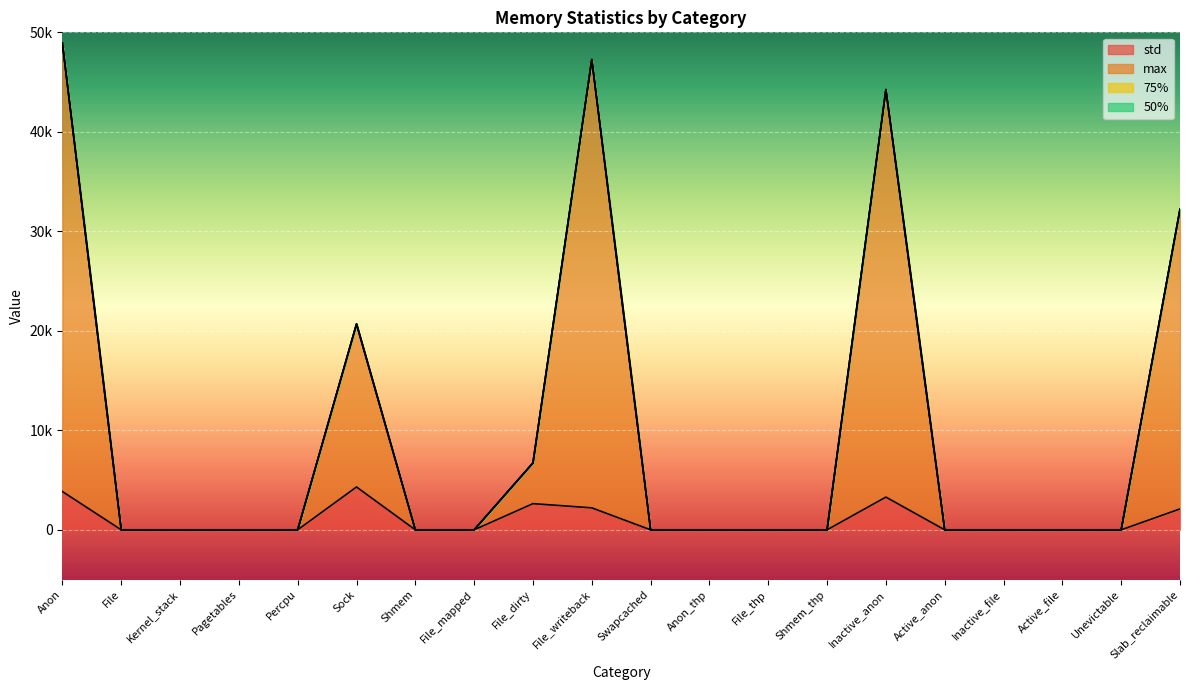

Which series has the largest total across all categories?

max